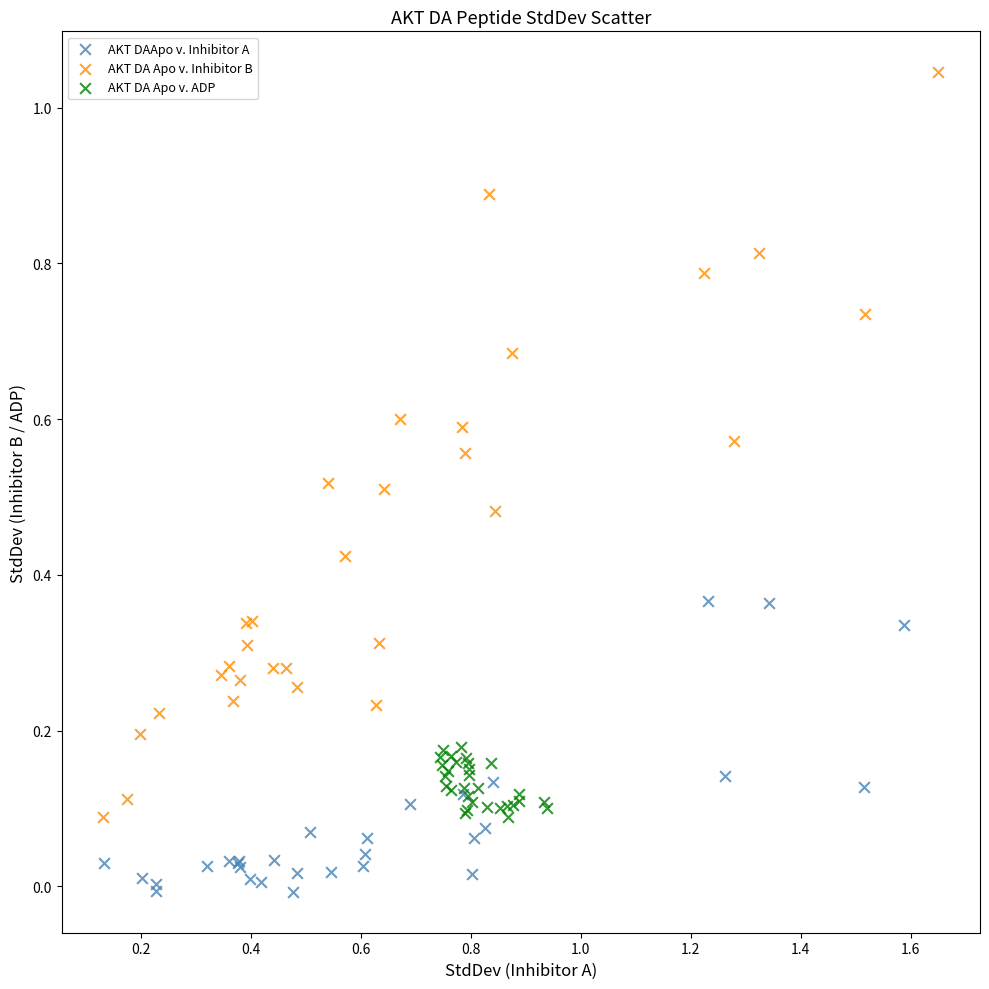

Which series reaches the maximum Y coordinate?

AKT DA Apo v. Inhibitor B